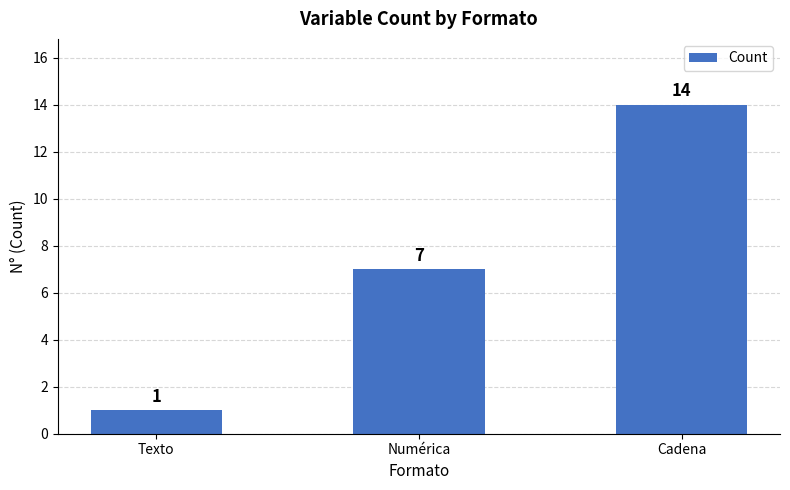

The chart shows a value of 19 at Cadena. True or false?

False